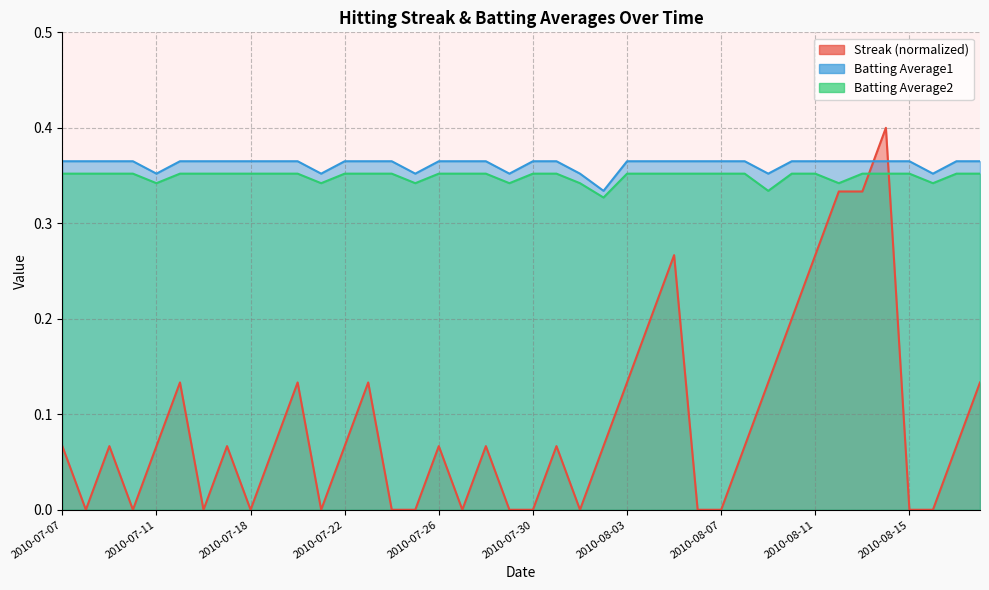

What are all the series names shown in the legend?

Streak, Batting Average1, Batting Average2